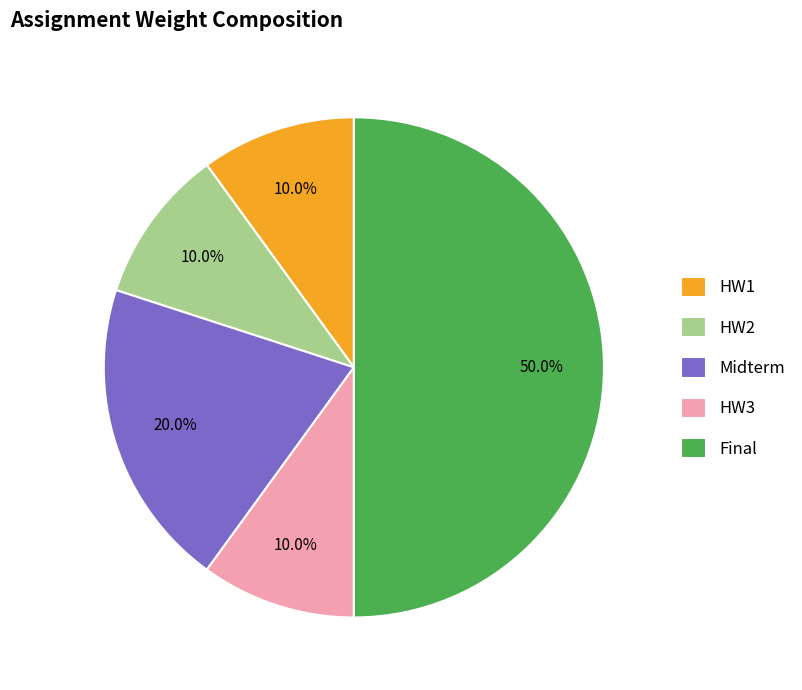

Does Midterm account for over 50% of the chart?

No